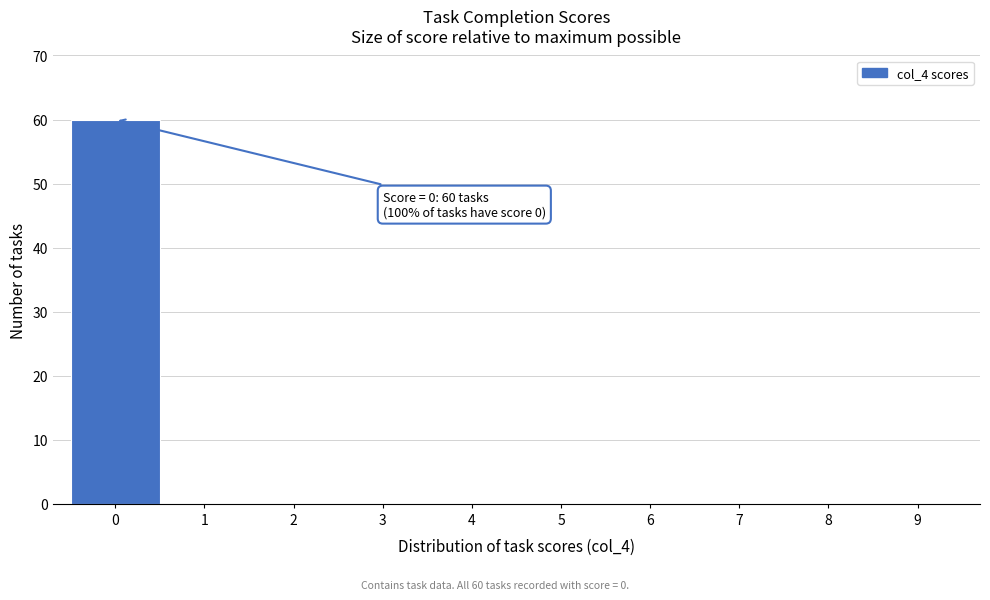

Which range on the x-axis has the tallest bar?

-0.5 to 0.5